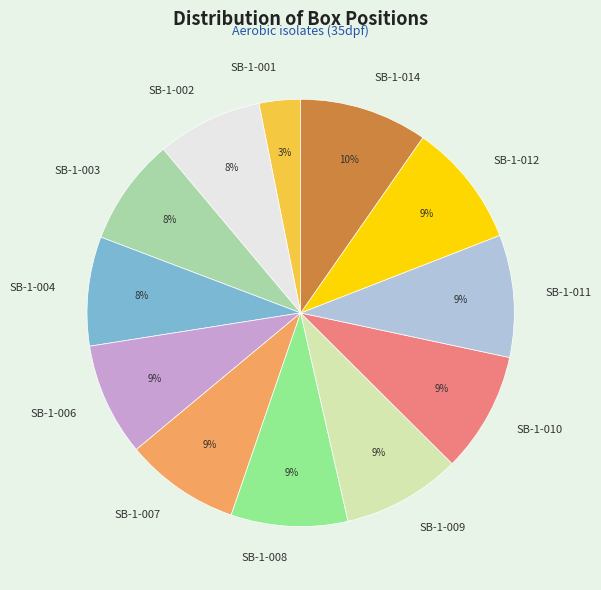

Approximately how many times larger is the value at SB-1-007 compared to SB-1-009?

1.0